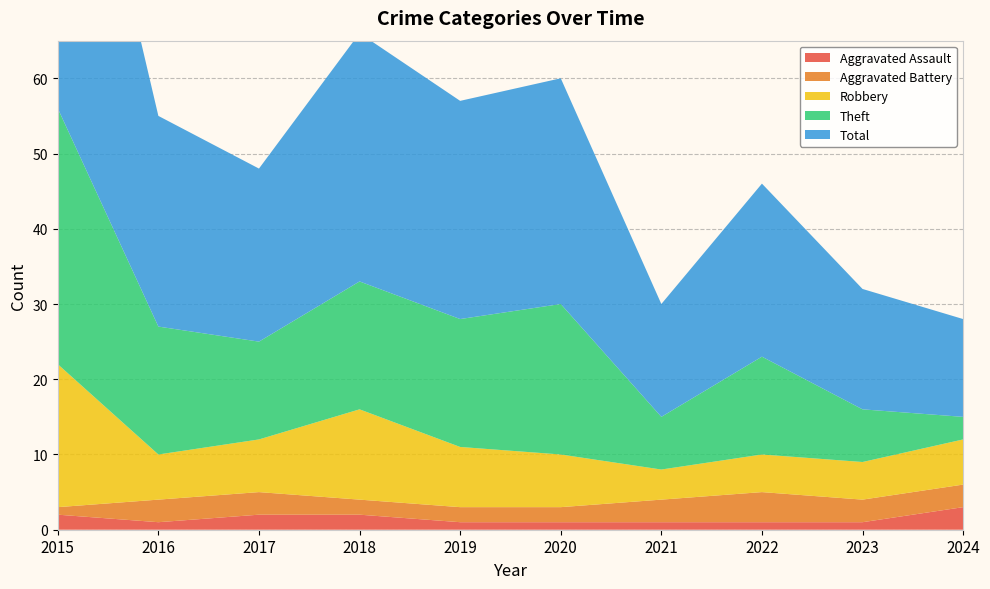

Reading left to right, extract all data points from this chart.

Aggravated Assault: 2	1	2	2	1	1	1	1	1	3
Aggravated Battery: 1	3	3	2	2	2	3	4	3	3
Robbery: 19	6	7	12	8	7	4	5	5	6
Theft: 34	17	13	17	17	20	7	13	7	3
Total: 56	28	23	33	29	30	15	23	16	13